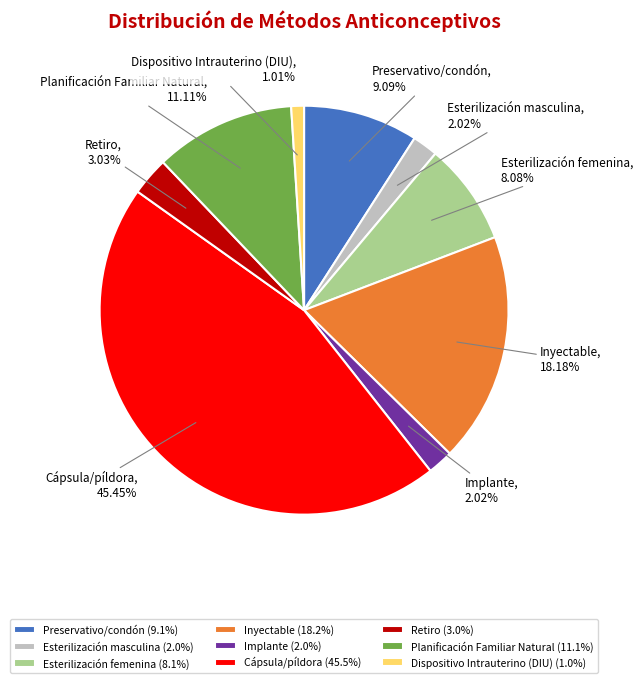

To the nearest percent, what portion does Implante represent?

2%